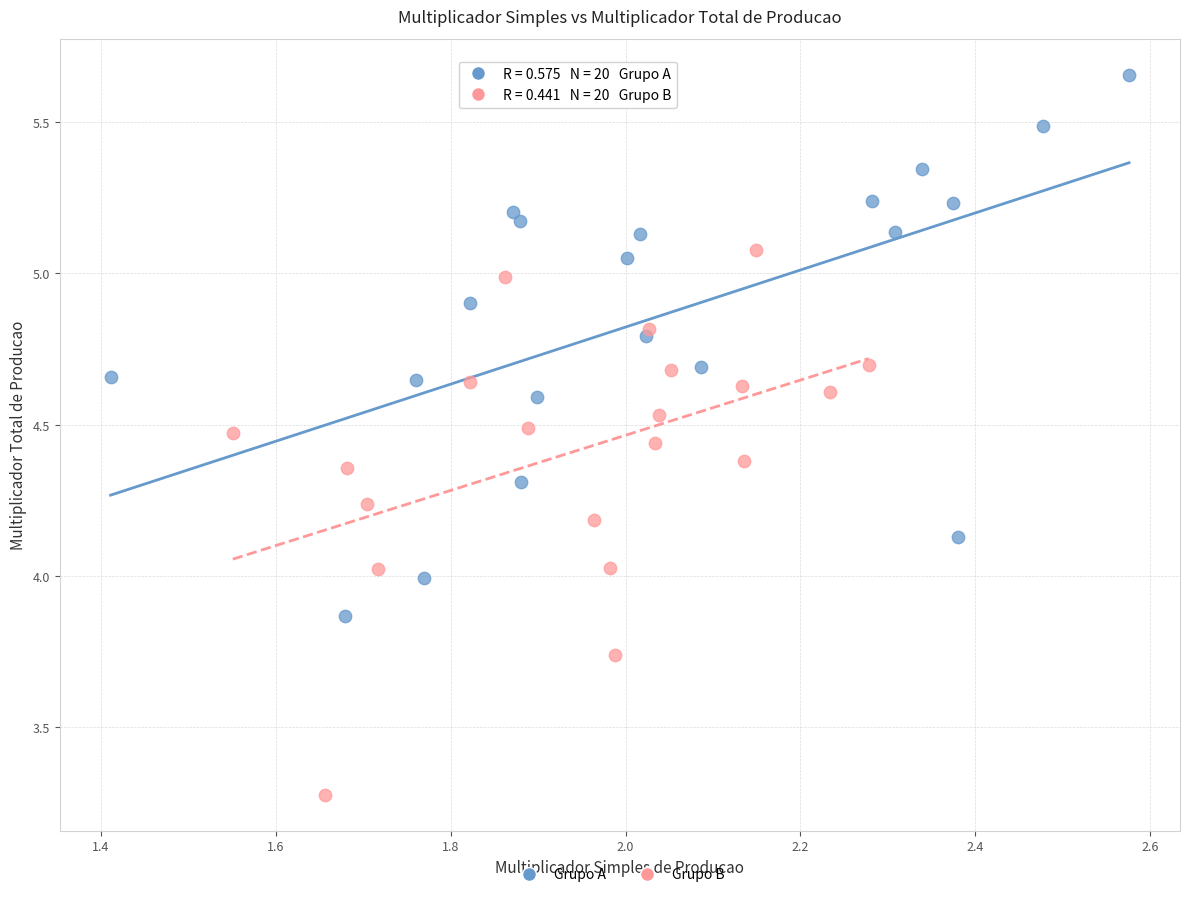

What are all the series names shown in the legend?

Grupo A, Grupo B